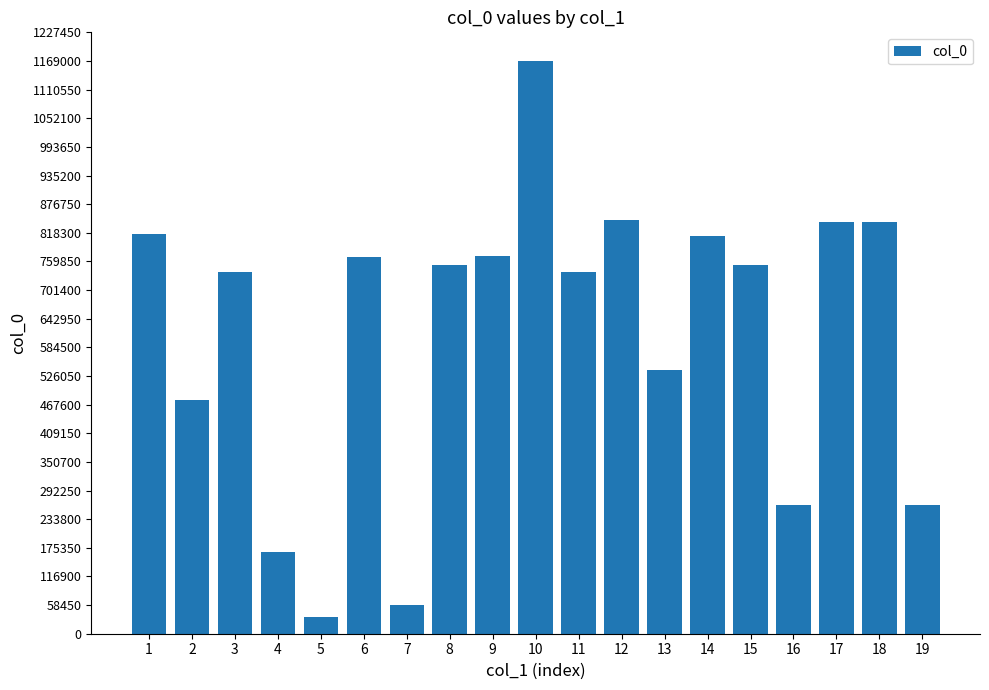

What is the average value?

612730